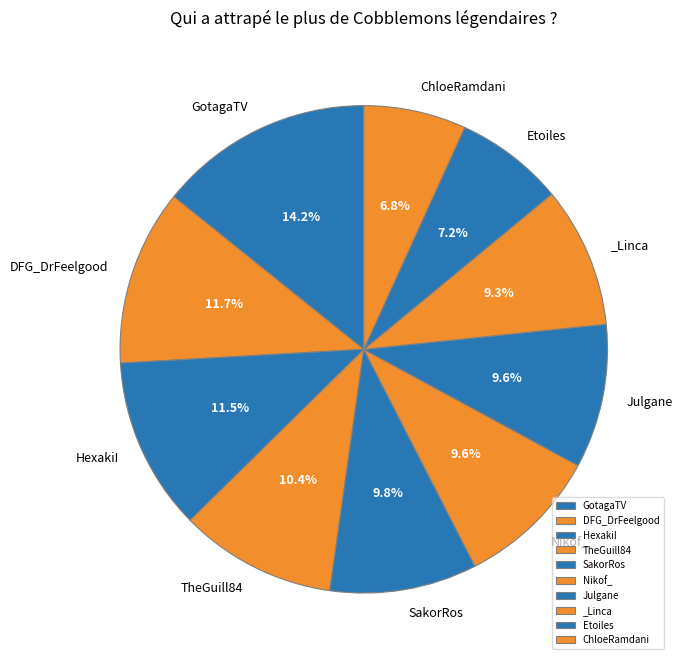

To the nearest percent, what is the difference between the largest and smallest slice percentages?

7%